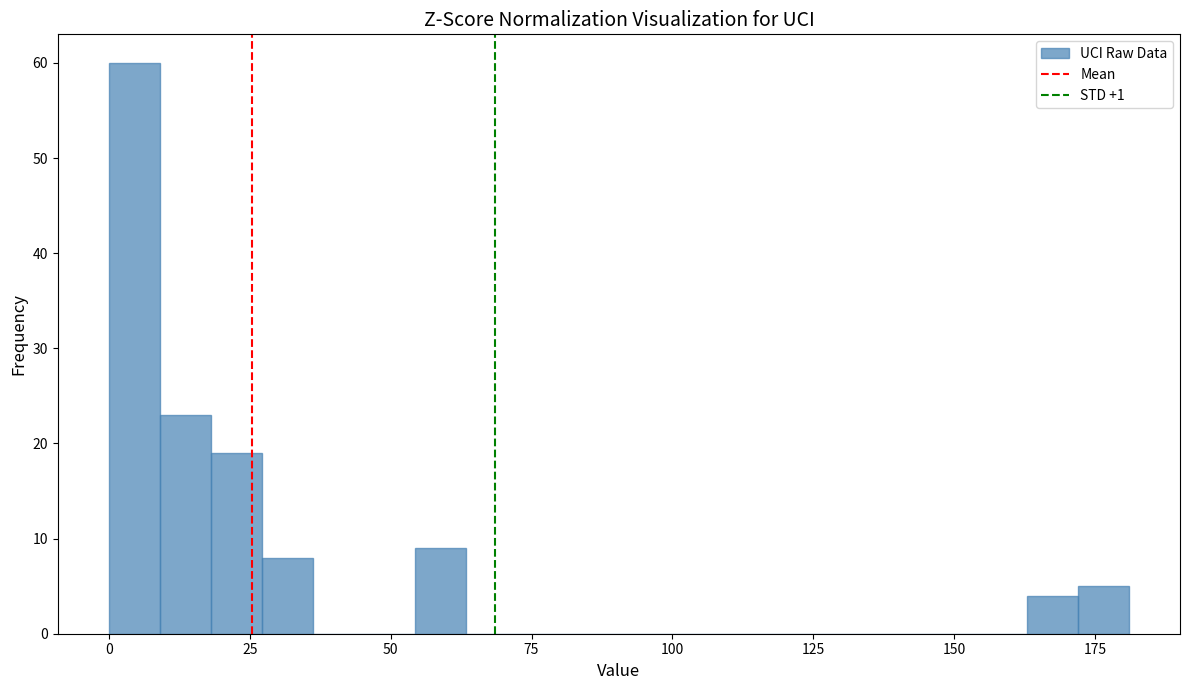

Around what value on the x-axis is the tallest bar? Give the approximate position of its centre, as read against the axis.

5